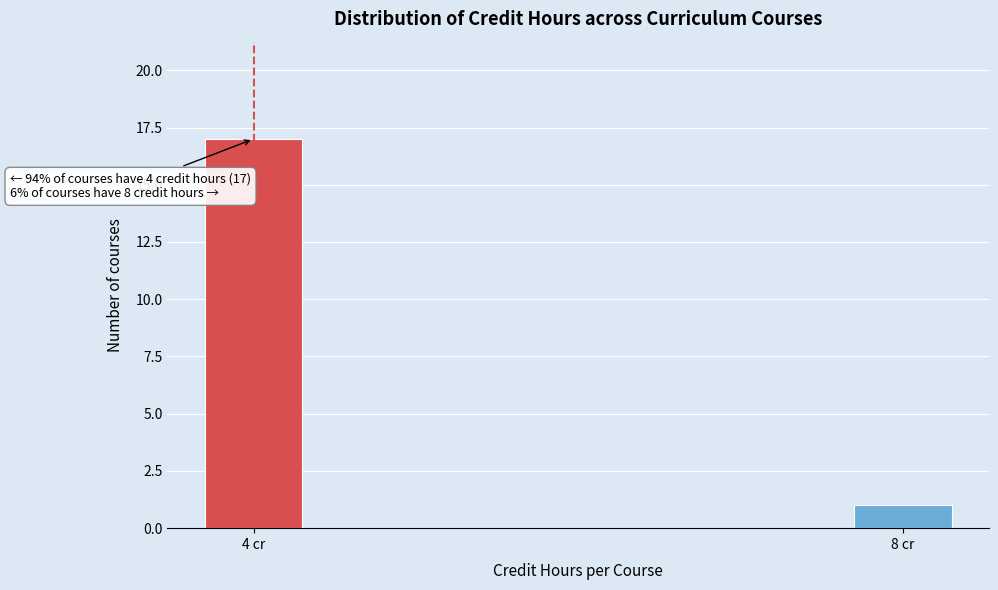

Reading right to left, transcribe all the data shown in this chart.

8 cr=1	4 cr=17